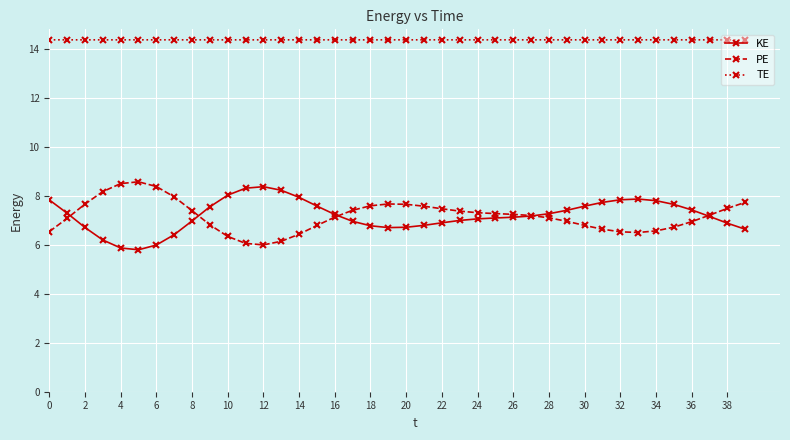

List the series in order of their peak value, lowest first.

KE, PE, TE